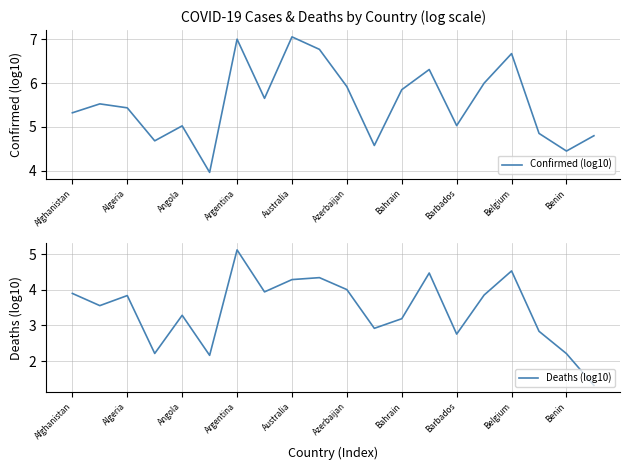

How many lines are shown in the chart?

2